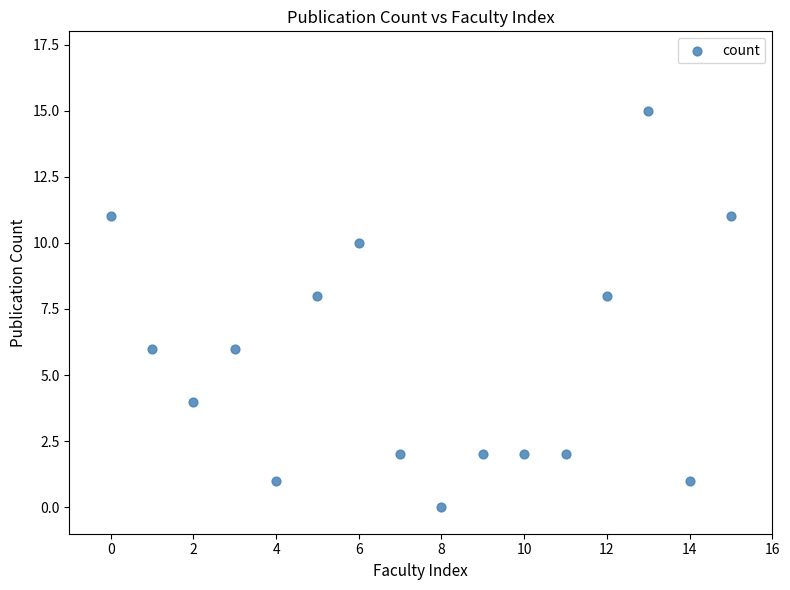

What is the range of Y values (max minus min)?

15